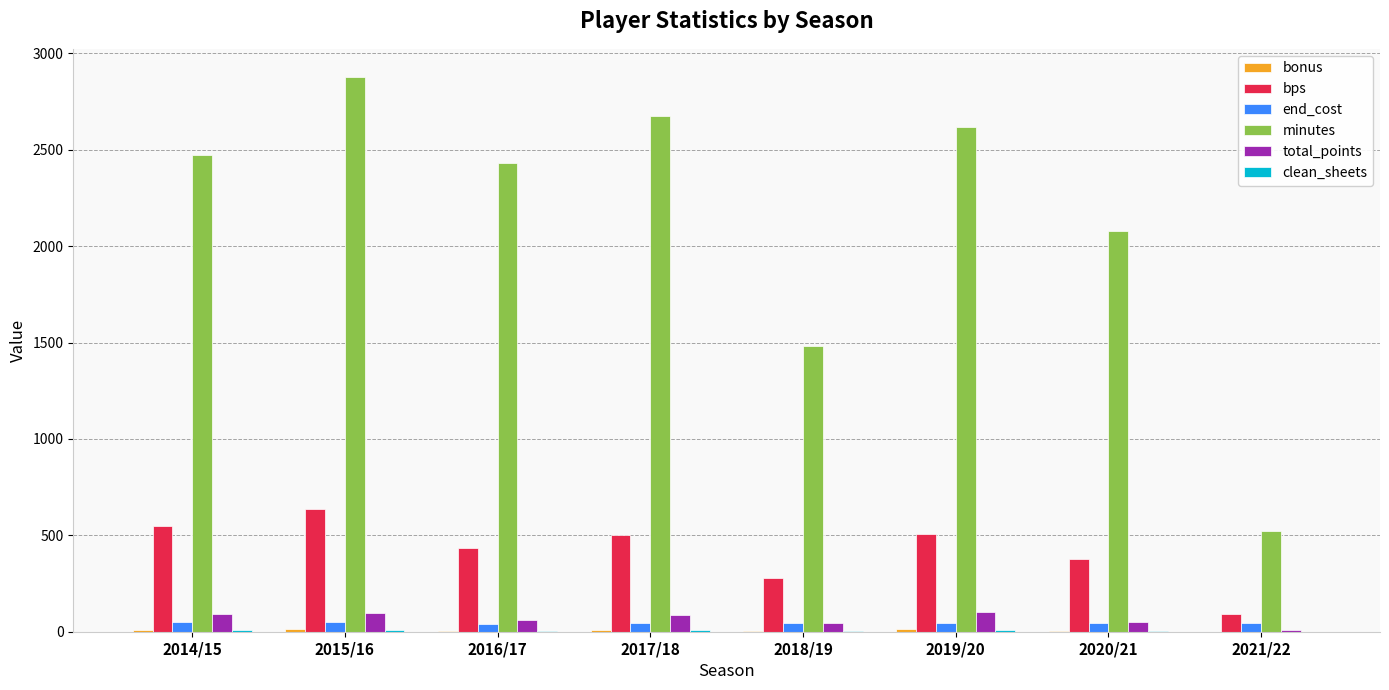

Between 2018/19 and 2020/21, which series saw the biggest shift?

minutes